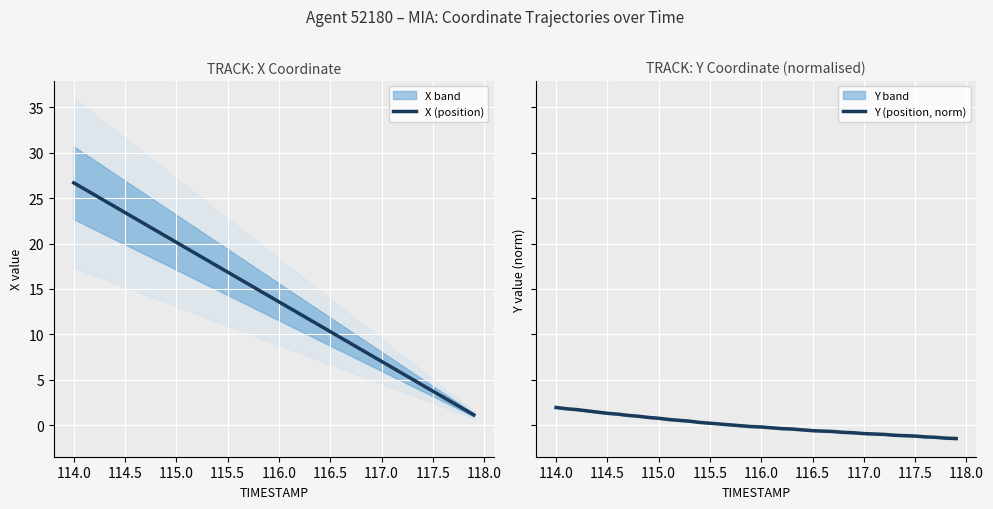

Count the number of categories in the chart.

40